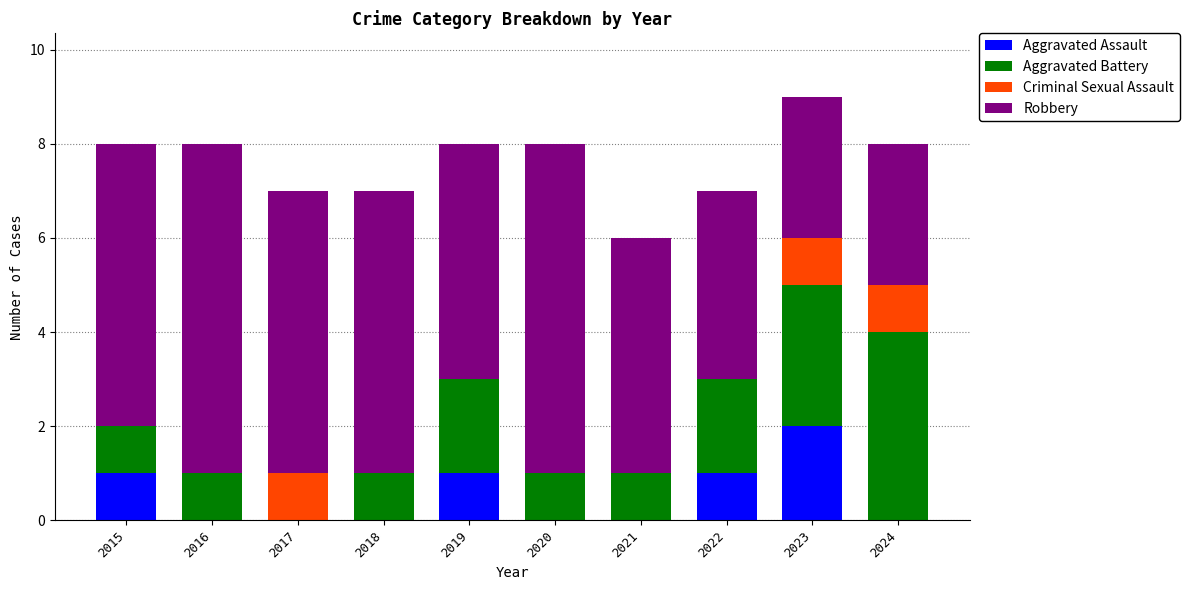

Is it true that Aggravated Assault equals 1 at 2019?

True